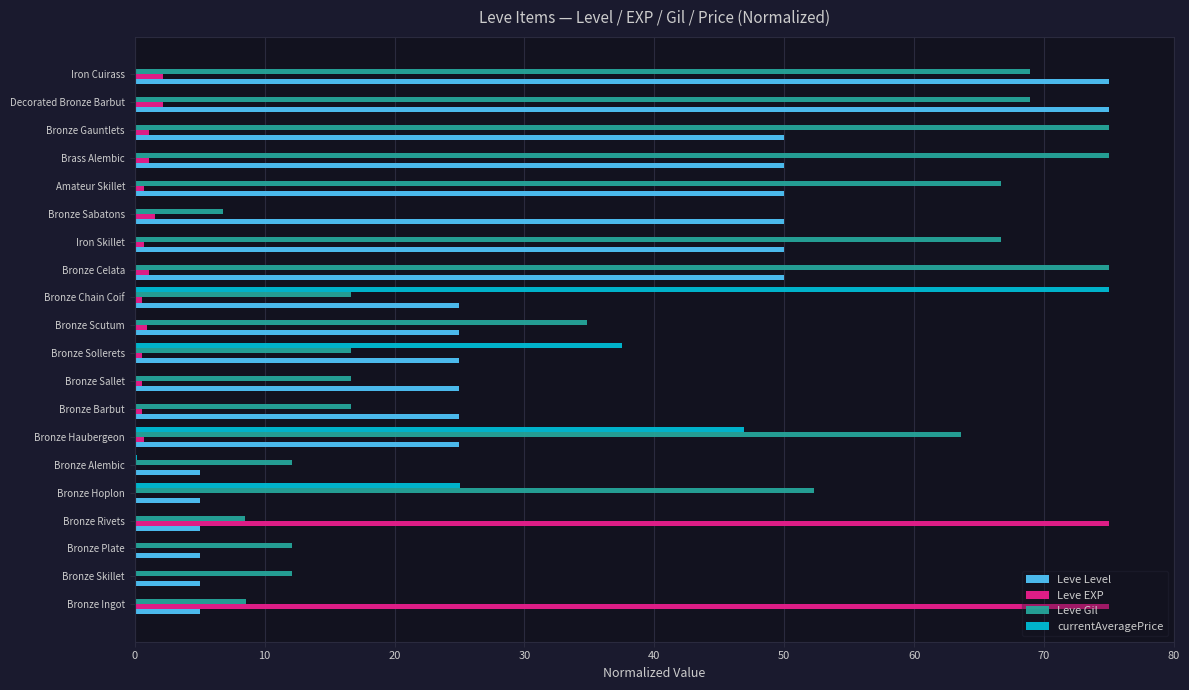

What is the sum of all Leve EXP values?

165.0